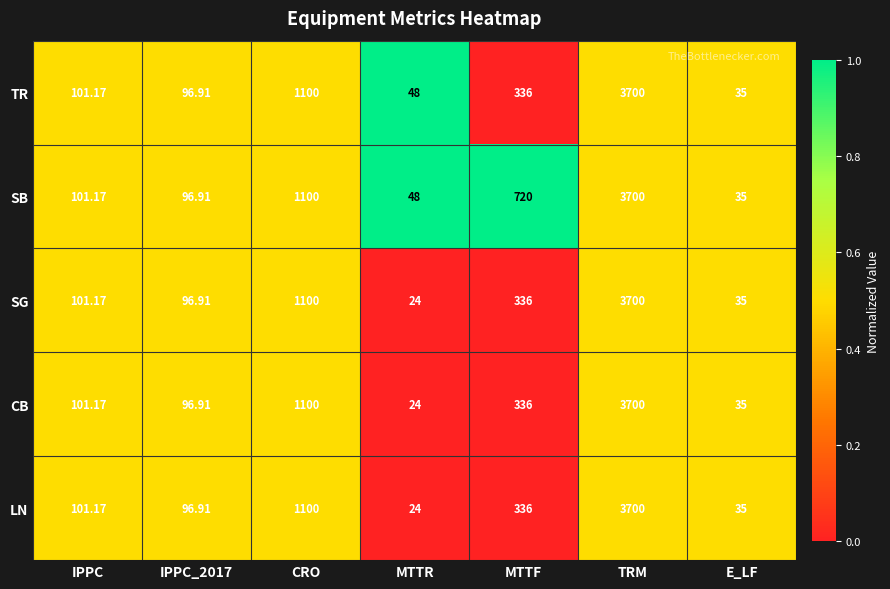

At which category does the chart reach its peak across all series?

TRM